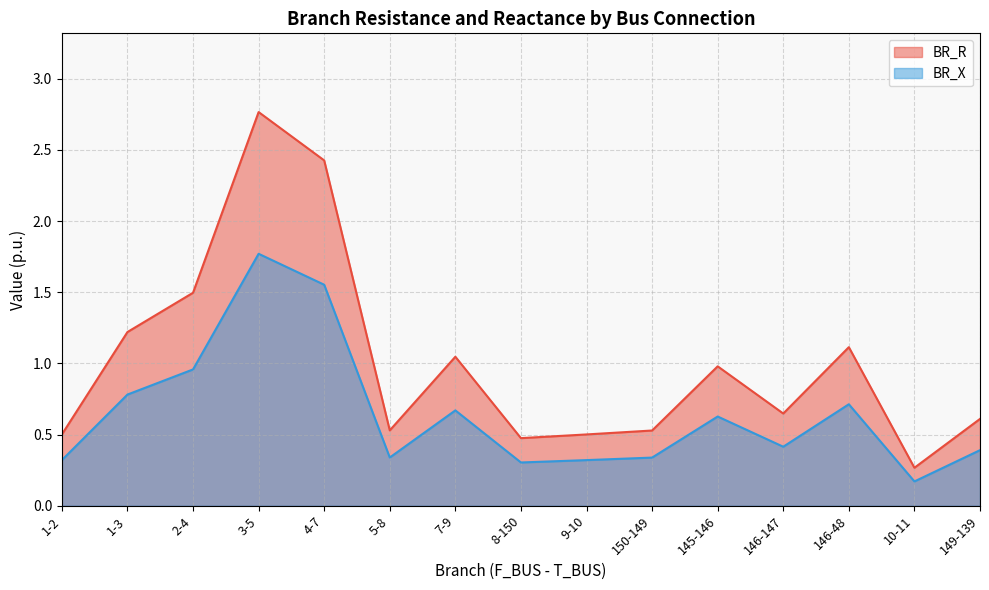

What is the difference between the highest and lowest values at 2-4?

0.5